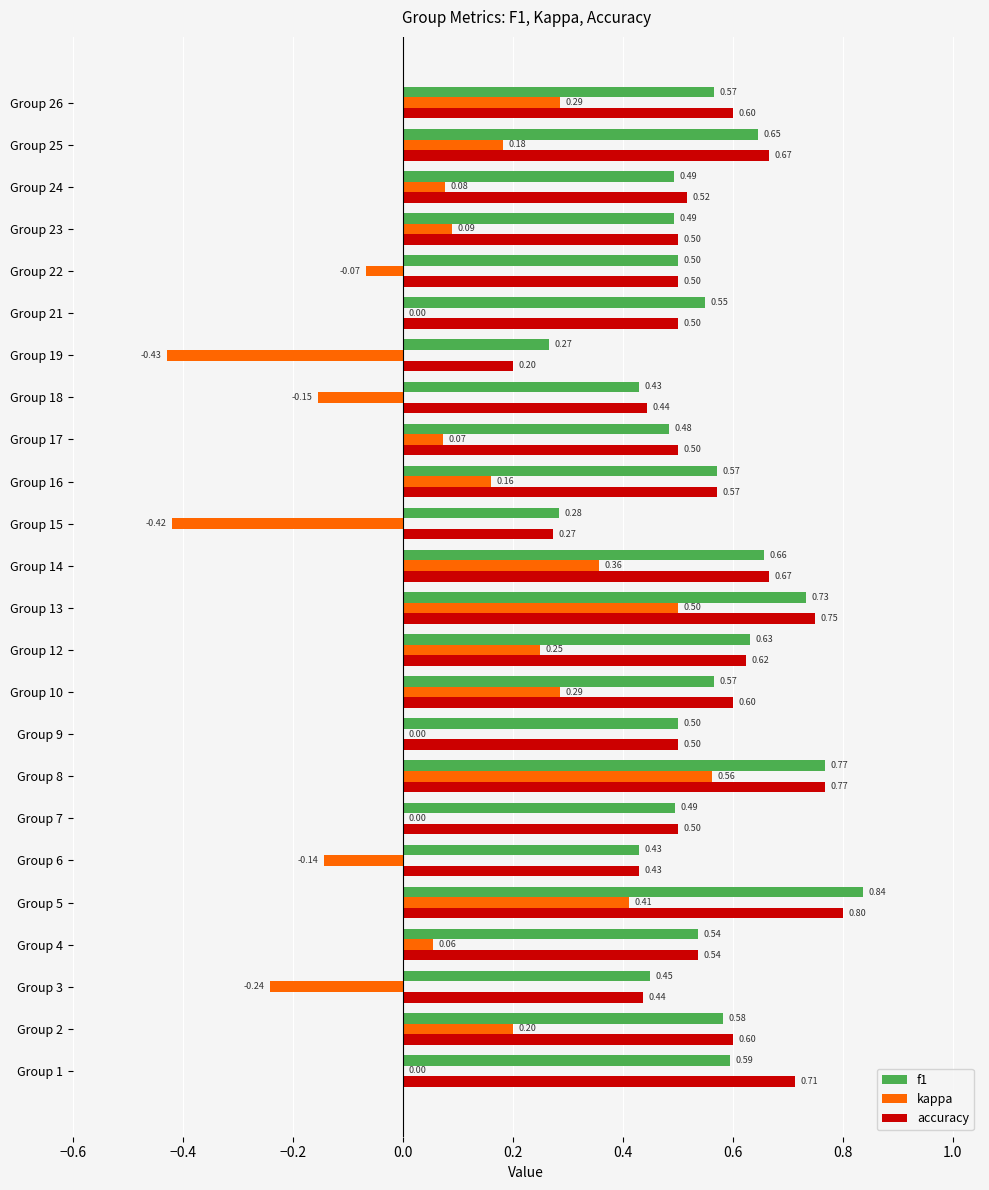

Which series changed the most between Group 18 and Group 22?

kappa